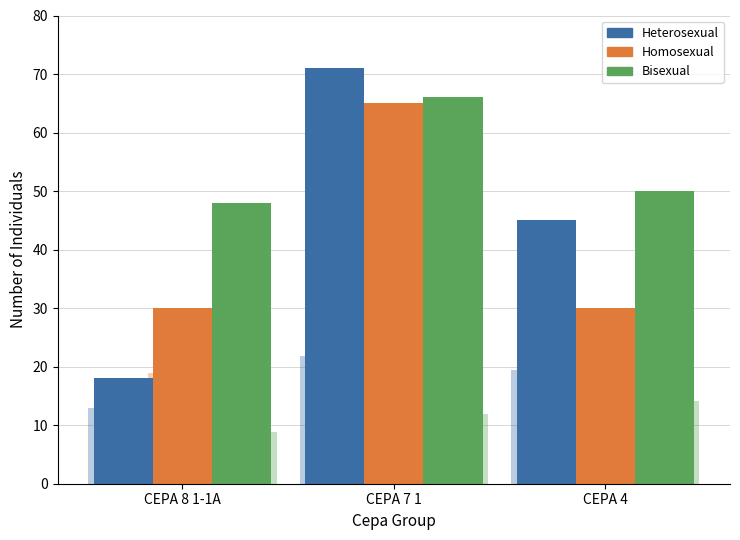

How many categories are shown in the chart?

3